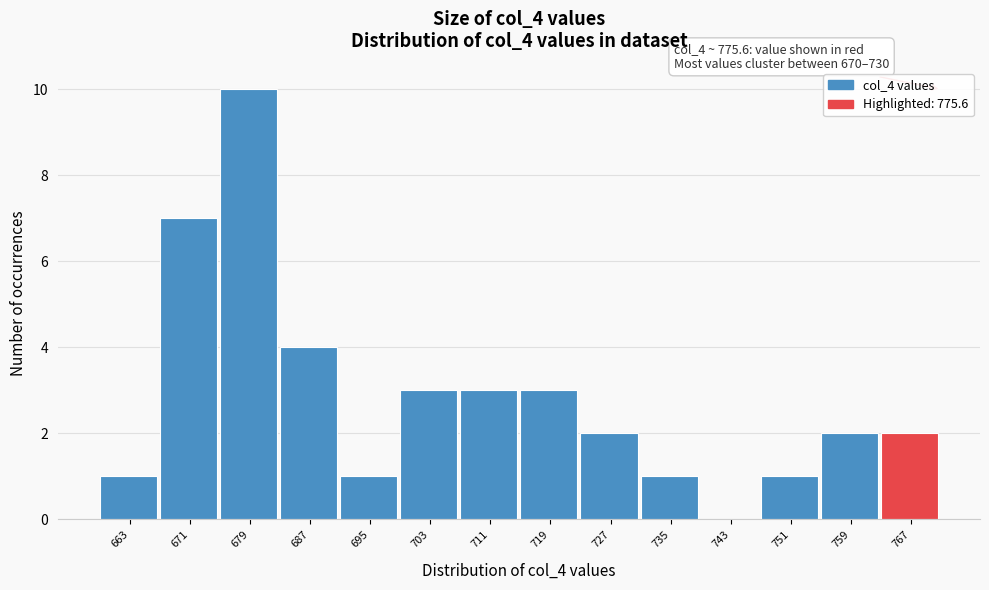

Reading right to left, what are all the values shown in this chart?

767=2	759=2	751=1	743=0	735=1	727=2	719=3	711=3	703=3	695=1	687=4	679=10	671=7	663=1